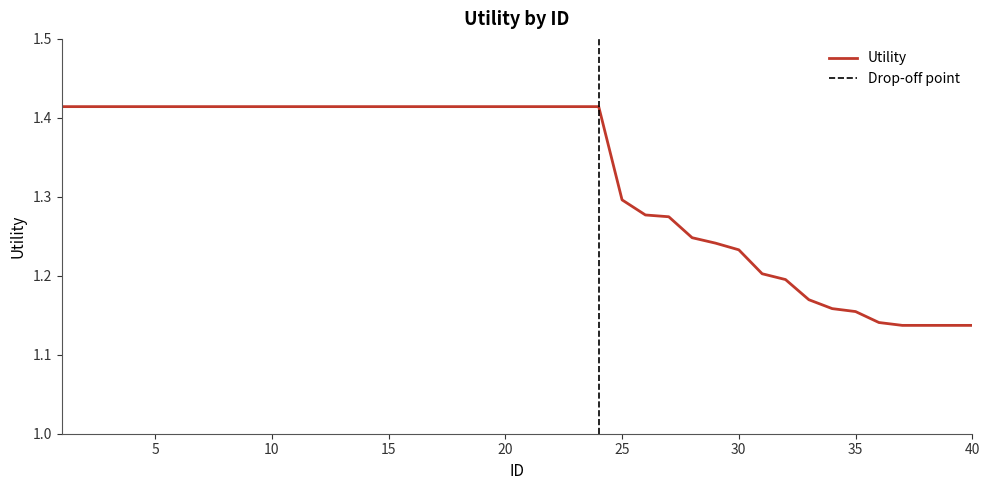

Which has a higher value, 4 or 8?

4